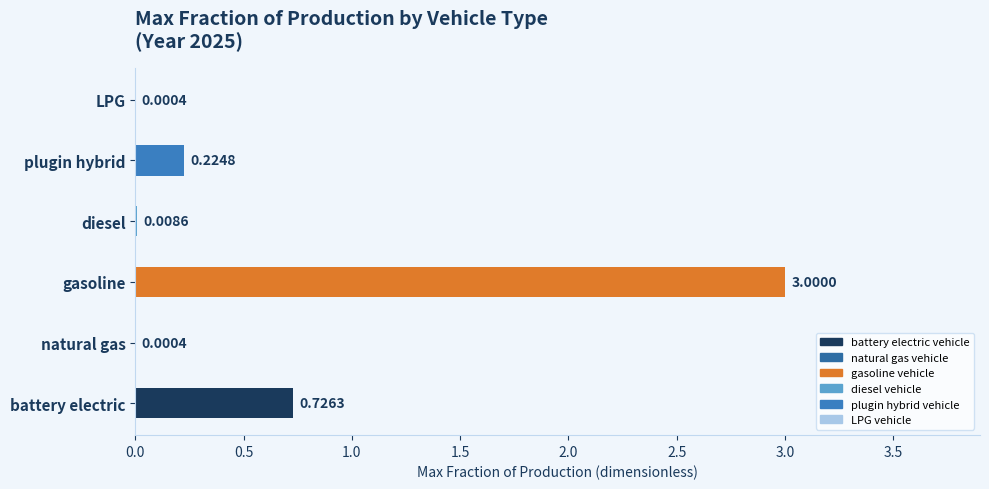

Which has a higher value, diesel or battery electric?

battery electric